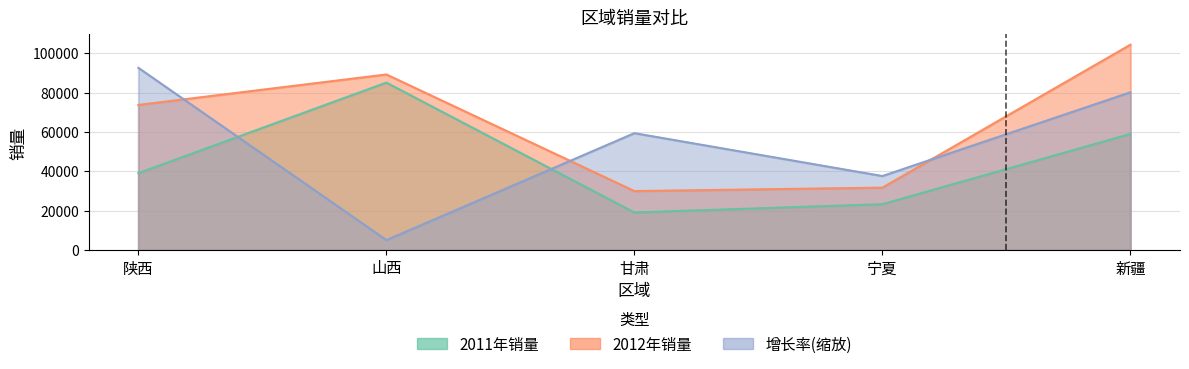

What is the value of the 2011年销量 point at the 3rd from the left?

19096.0